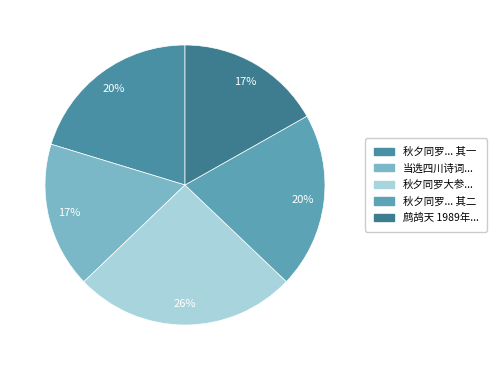

How many segments does this pie chart have?

5